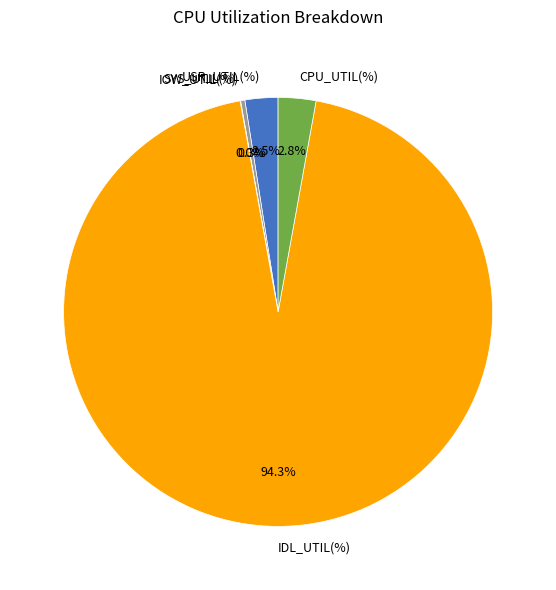

True or false: CPU_UTIL(%) accounts for 3% of the total.

True